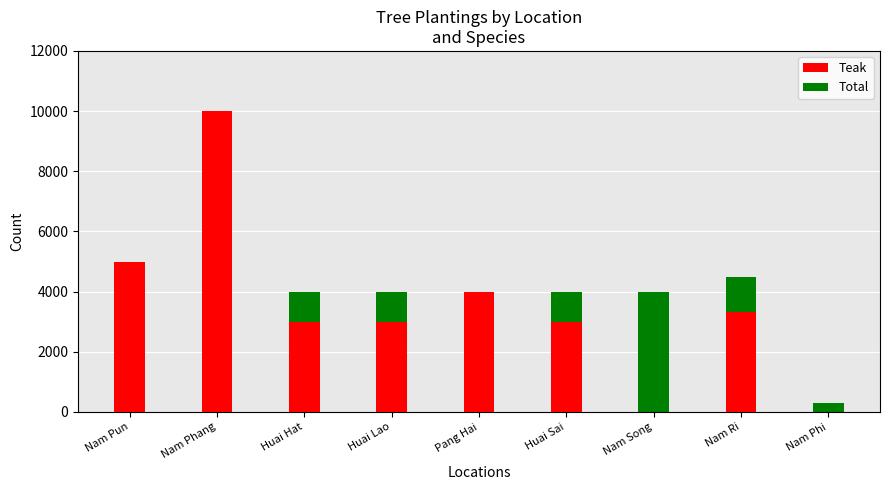

Where does the Total series first go above 4000?

Nam Phang